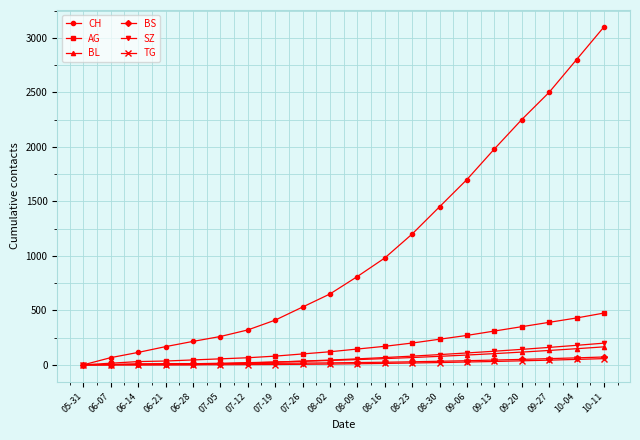

How many values in the AG series are below 145?

10